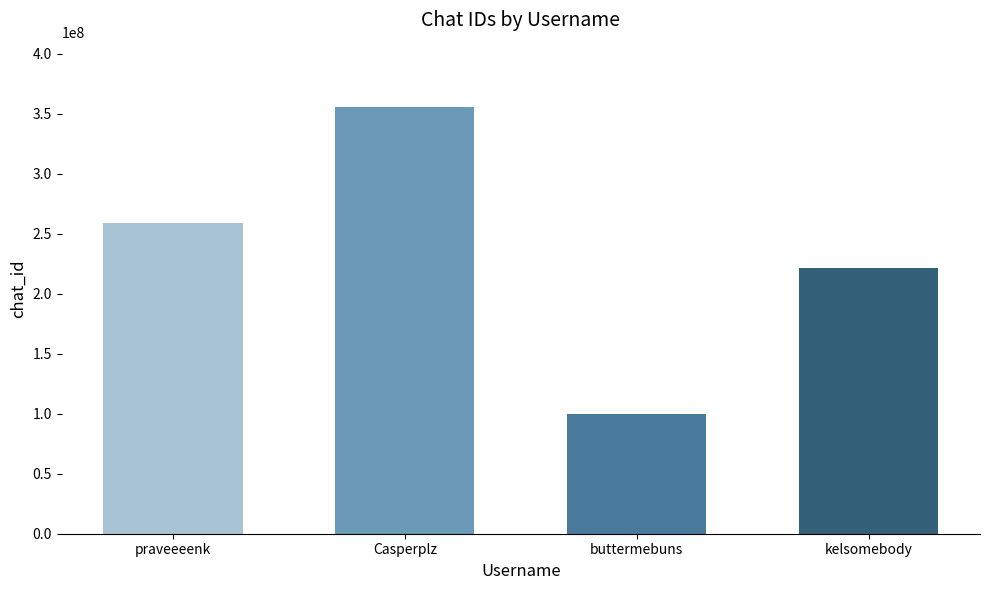

What is the approximate value at praveeeenk, to the nearest 10?

258884640